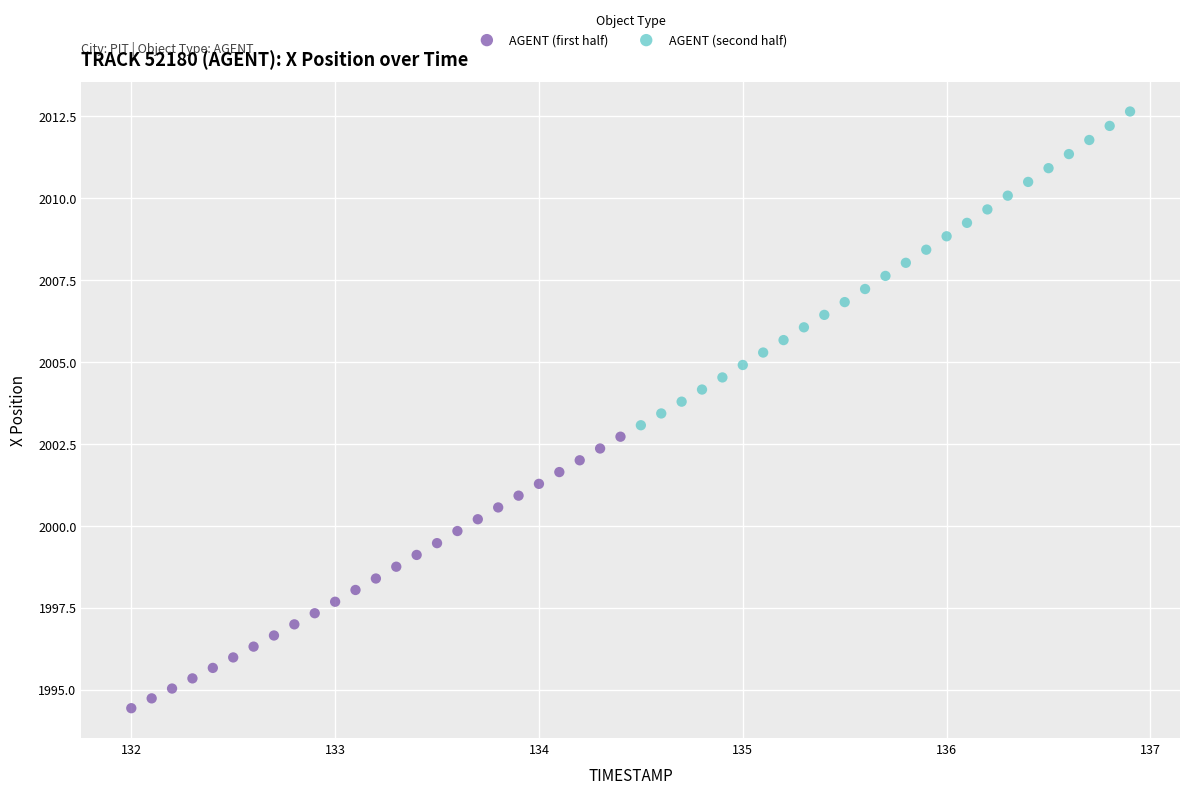

Which series has the largest Y range (max minus min)?

AGENT (second half)